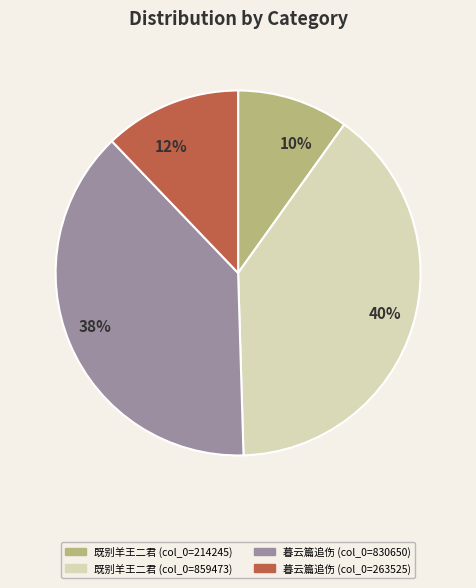

How many segments does this pie chart have?

4